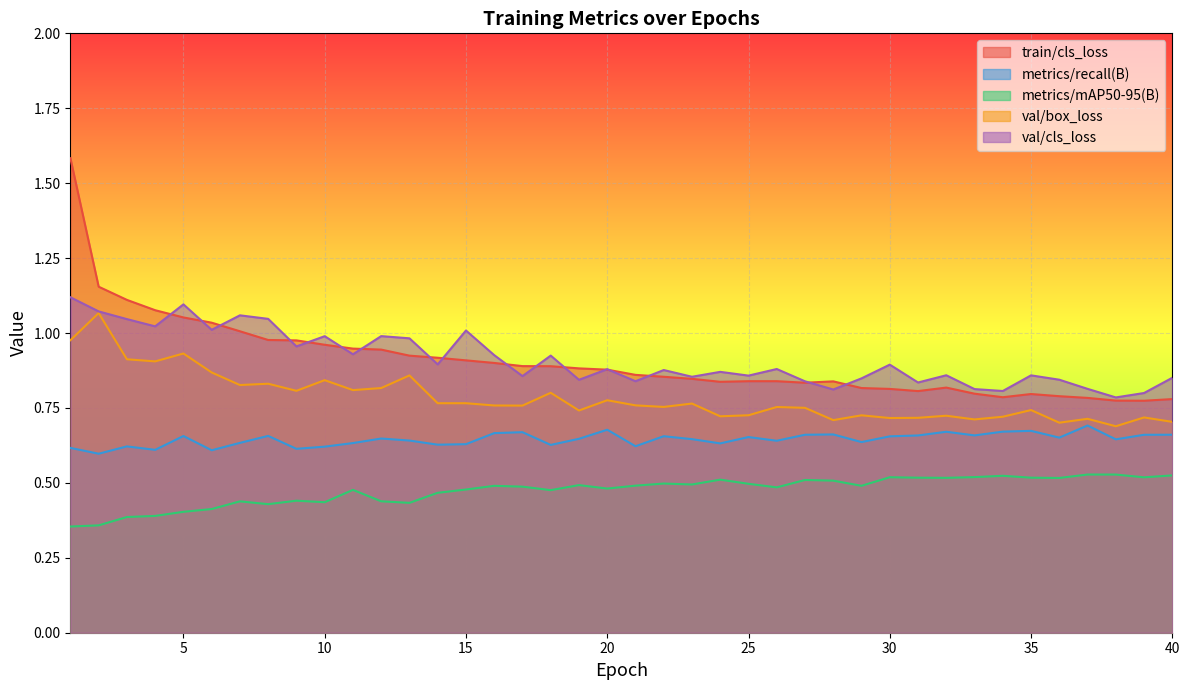

Rank the series at 10 from highest to lowest value.

val/cls_loss, train/cls_loss, val/box_loss, metrics/recall(B), metrics/mAP50-95(B)